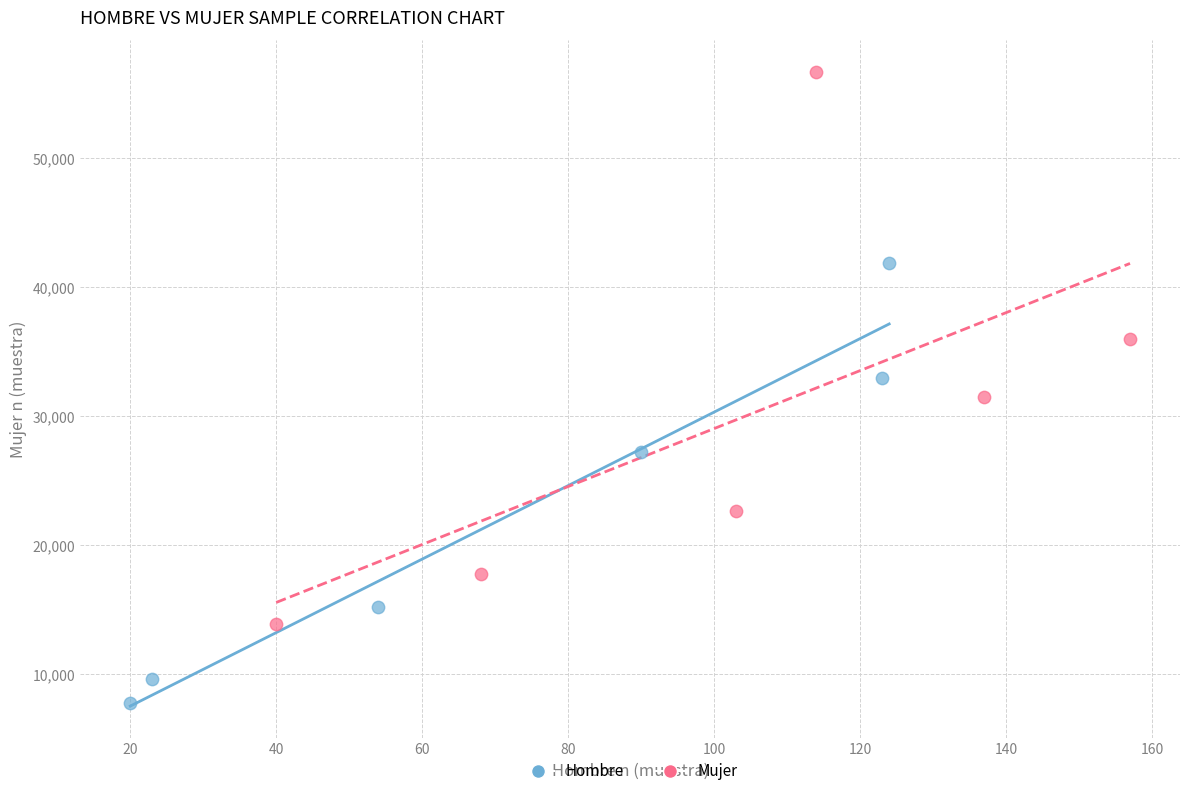

What are all the series names shown in the legend?

Hombre, Mujer